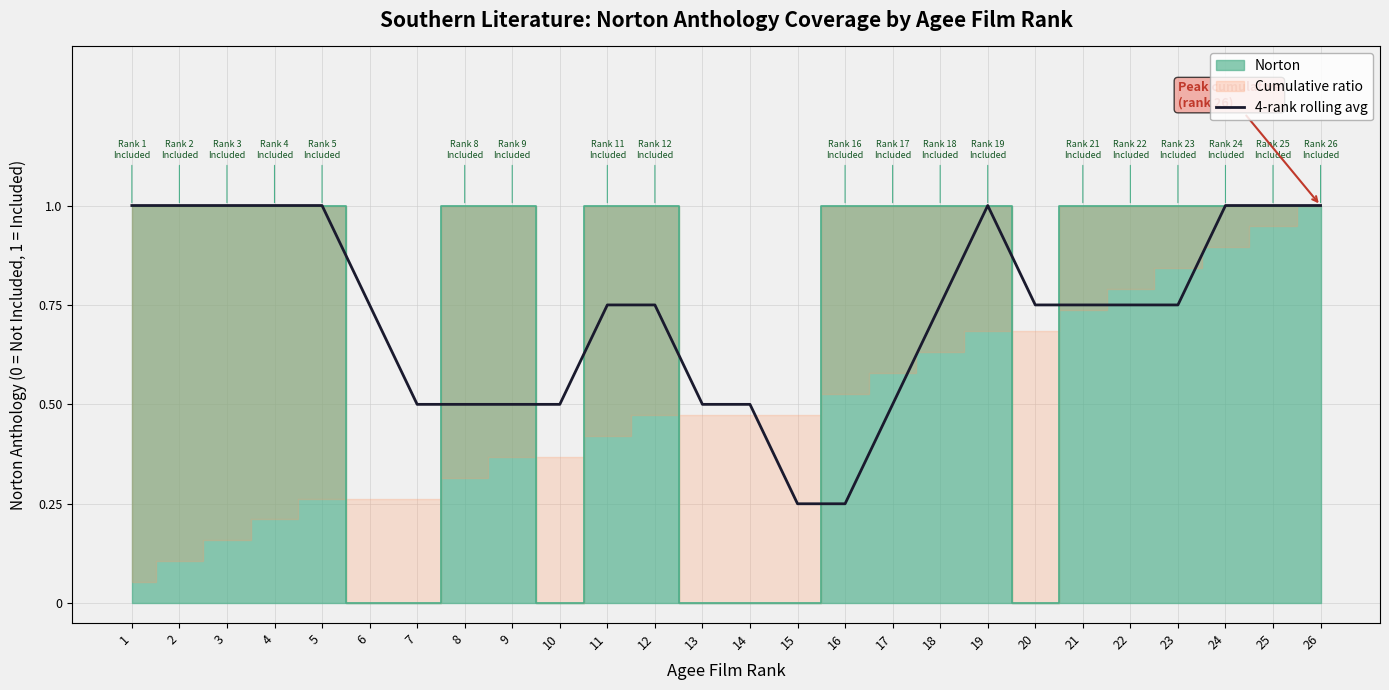

How many lines are shown in the chart?

1